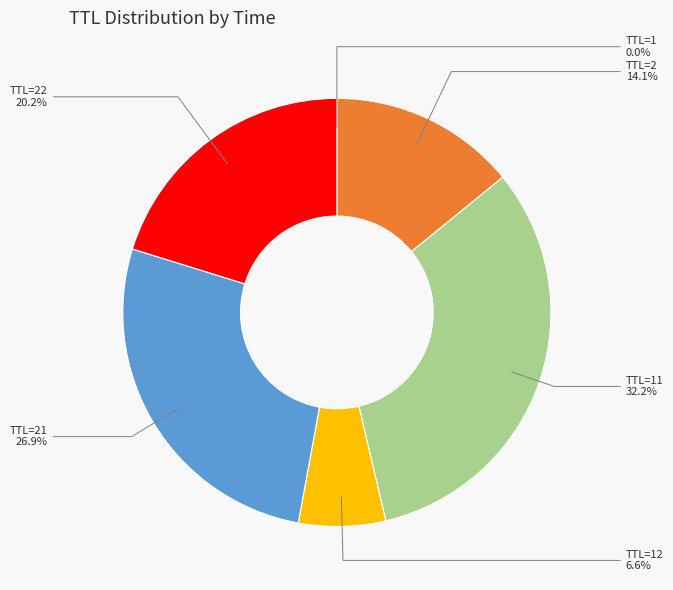

Approximately how many times larger is the value at TTL=21 compared to TTL=2?

1.9